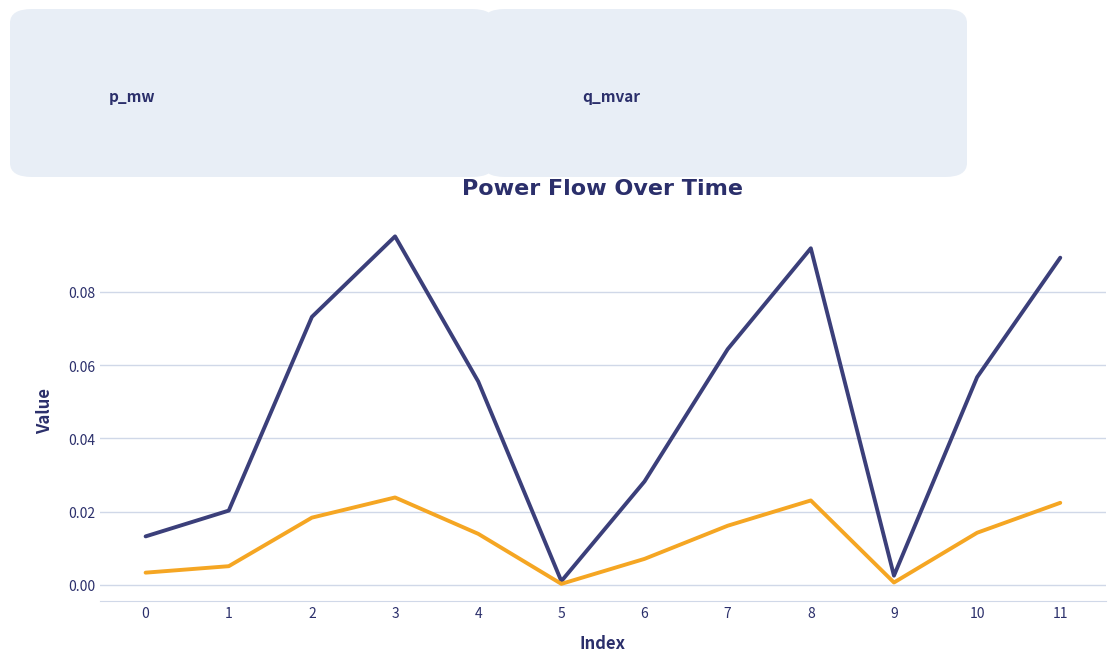

Which label corresponds to the largest value in the chart?

3